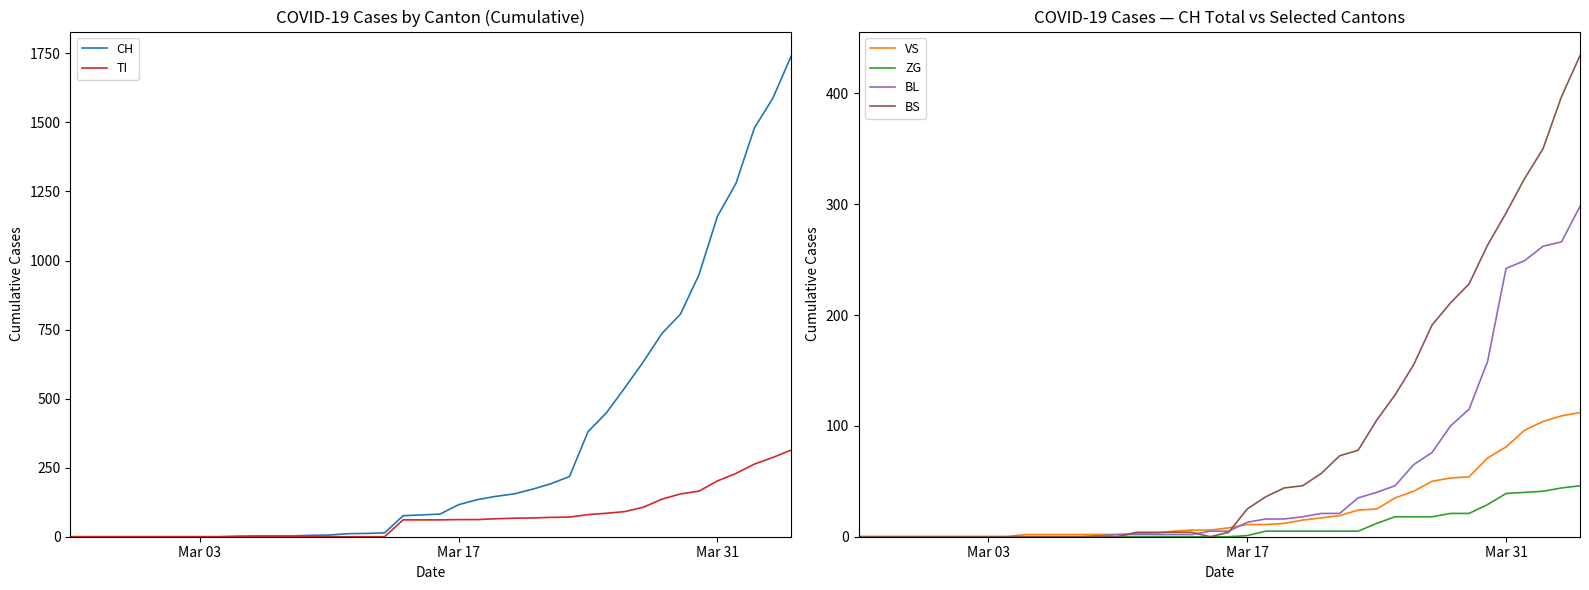

The BL series shows 13 at Mar 17. True or false?

True